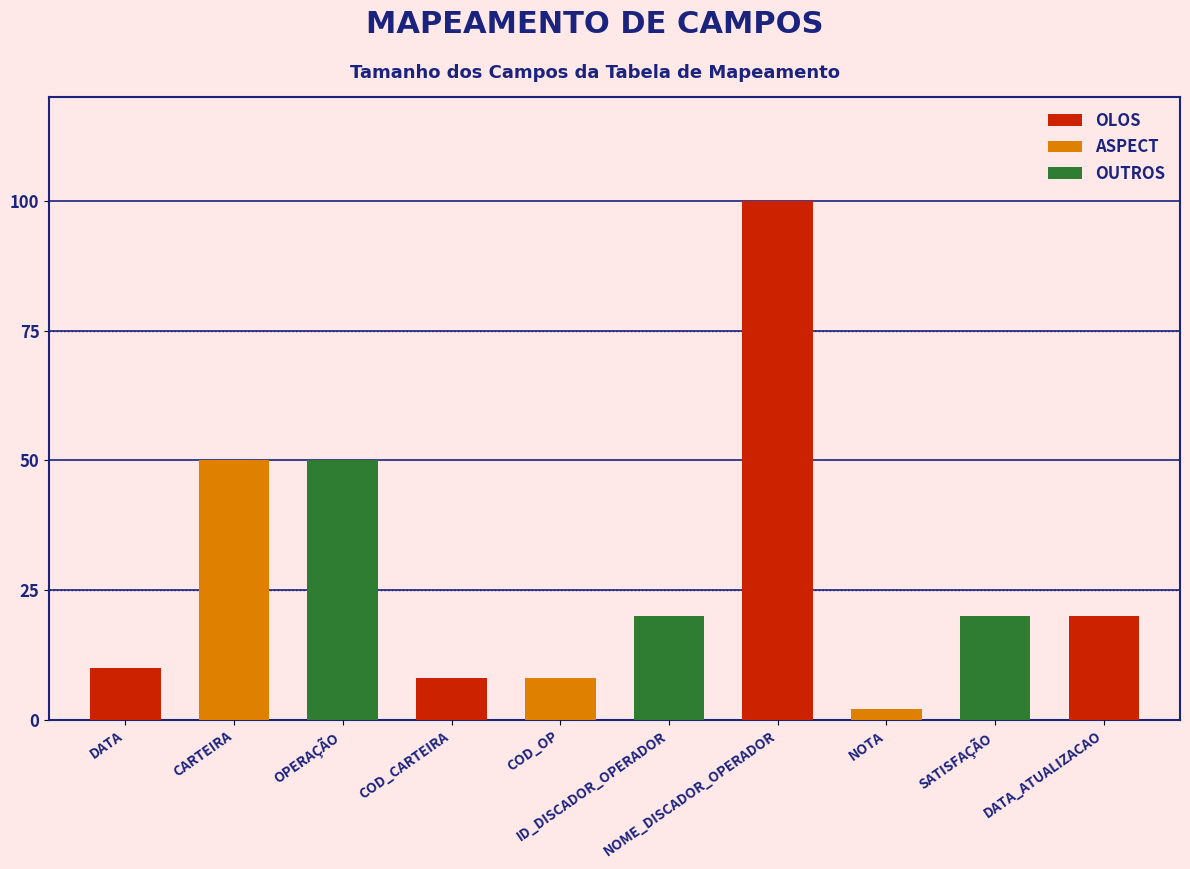

What is the sum of all ASPECT values?

60